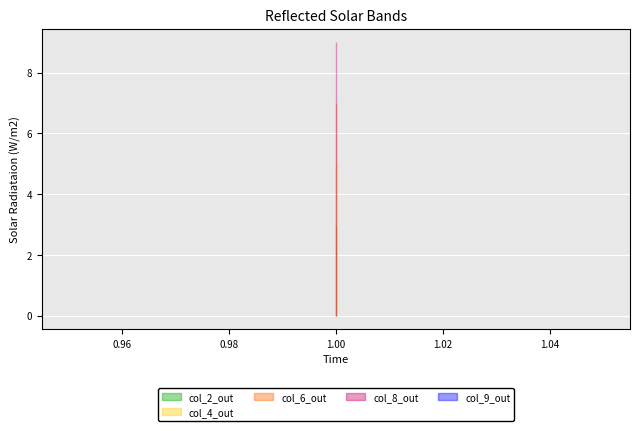

Rank the series by their maximum value, from lowest to highest.

col_9, col_2, col_4, col_6, col_8